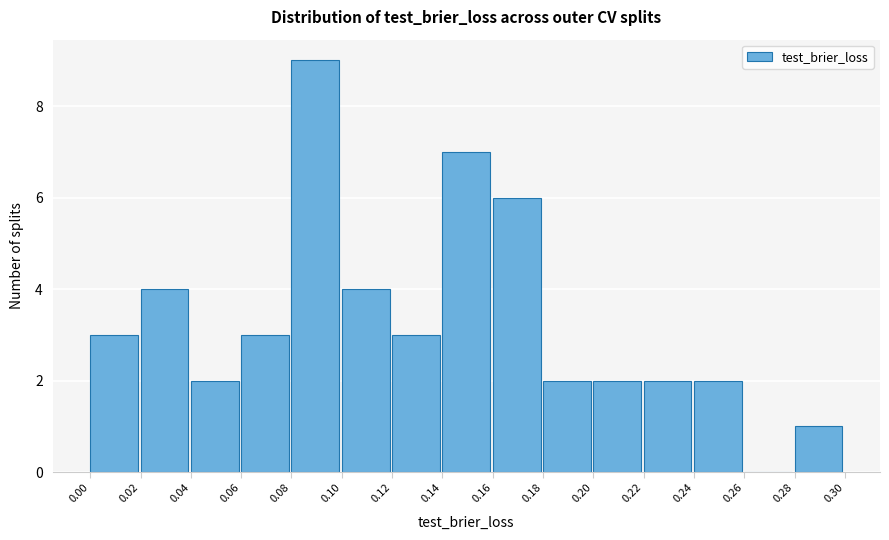

Reading left to right, transcribe this chart: for each bar, give the range it covers on the x-axis and its height. The values are not printed on the chart, so give them approximately, as read against the axis.

0.00 to 0.02: 3
0.02 to 0.04: 4
0.04 to 0.06: 2
0.06 to 0.08: 3
0.08 to 0.10: 9
0.10 to 0.12: 4
0.12 to 0.14: 3
0.14 to 0.16: 7
0.16 to 0.18: 6
0.18 to 0.20: 2
0.20 to 0.22: 2
0.22 to 0.24: 2
0.24 to 0.26: 2
0.26 to 0.28: 0
0.28 to 0.30: 1